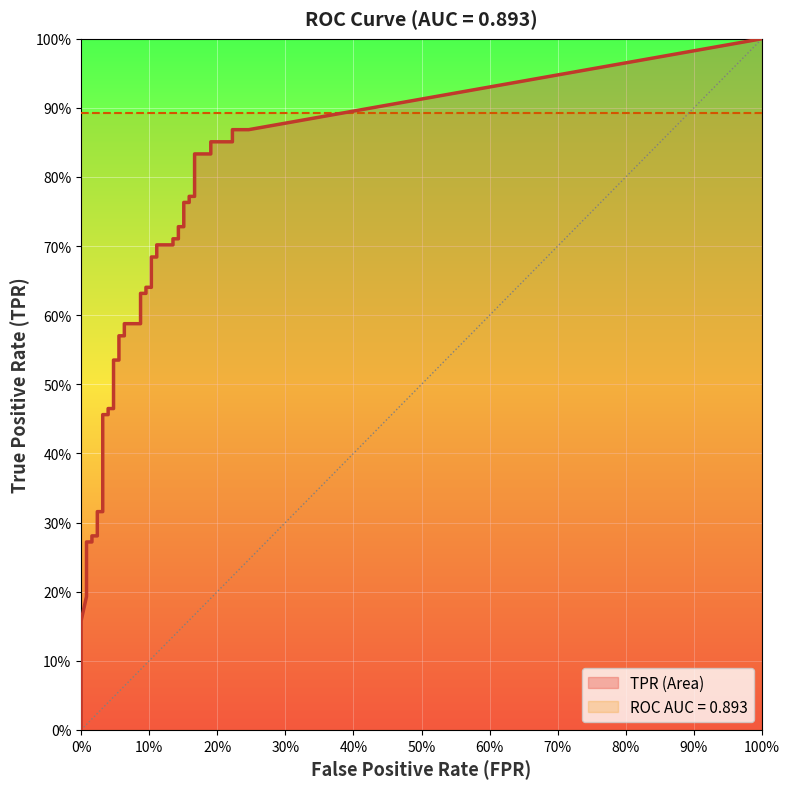

True or false: tpr and fpr cross at least once.

False